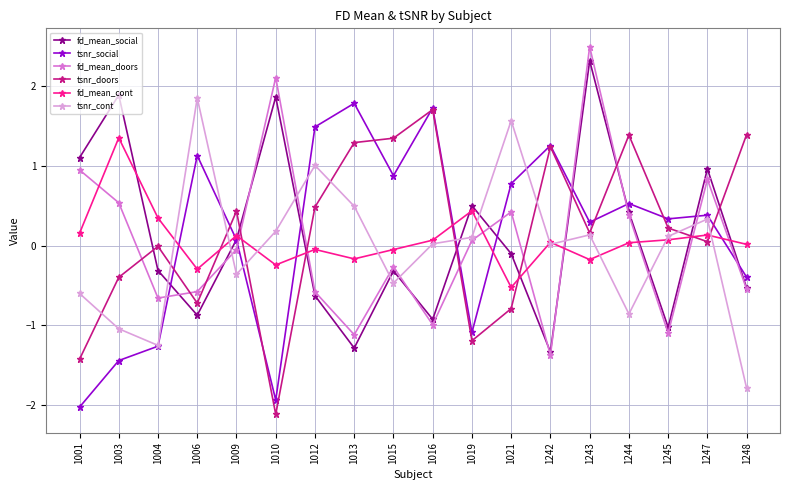

What is the average value of the fd_mean_cont series?

0.1